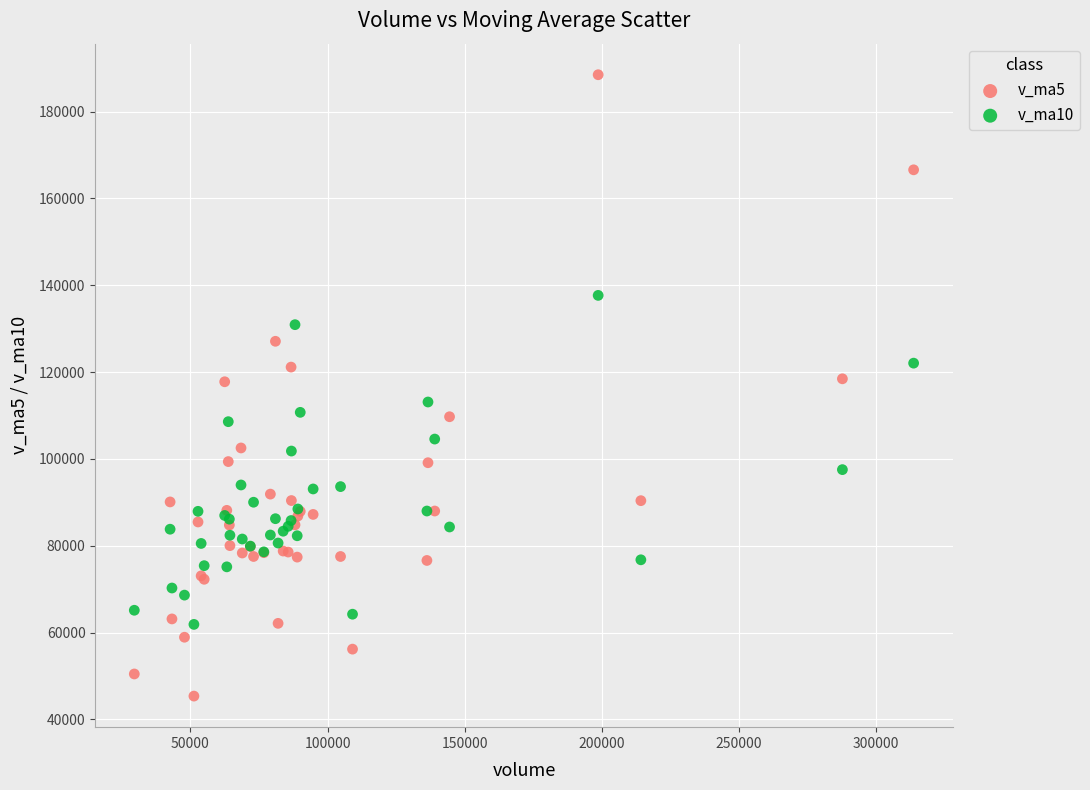

Which series has the widest spread of Y values?

v_ma5